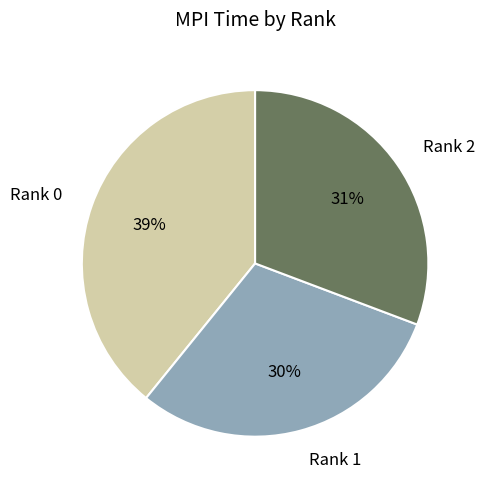

The Rank 2 slice represents 16% of the pie. True or false?

False